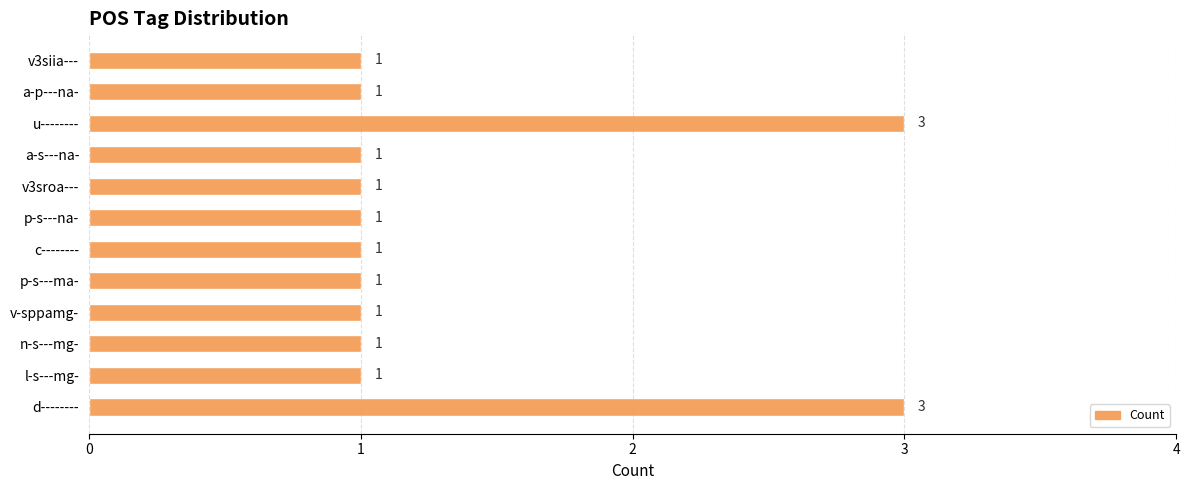

Count the values in the range 1 to 2.

10